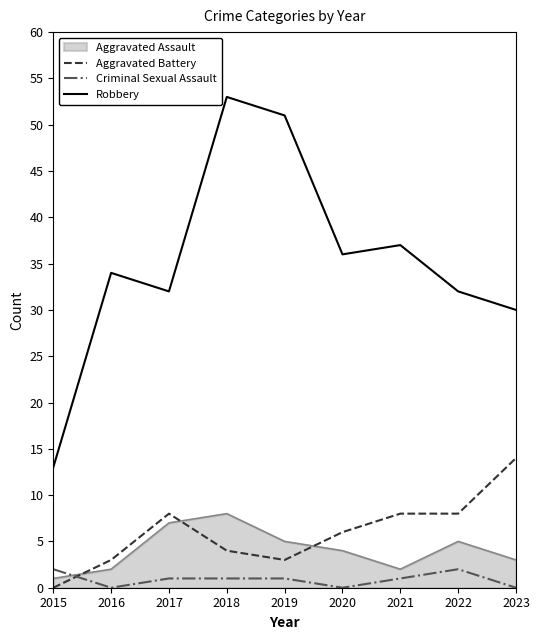

Rank the series by their maximum value, from lowest to highest.

Criminal Sexual Assault, Aggravated Assault, Aggravated Battery, Robbery